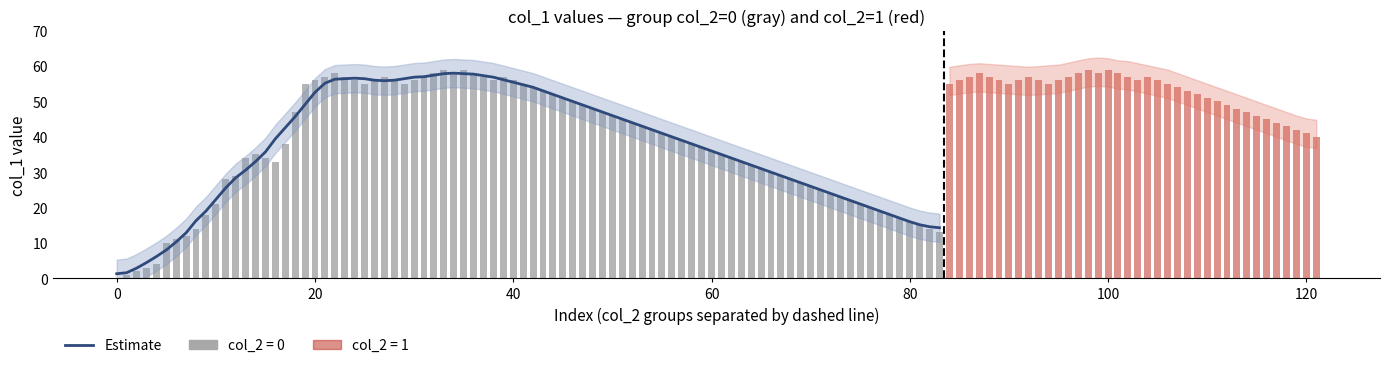

The value at 28 is 22. True or false?

False